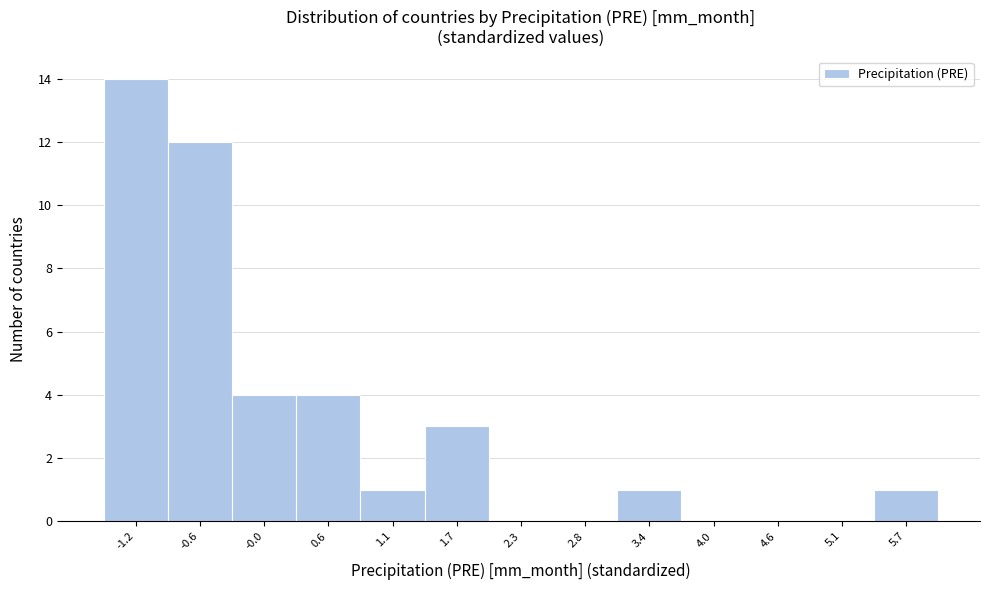

Reading left to right, what are all the values shown in this chart?

-1.2=14	-0.6=12	-0.0=4	0.6=4	1.1=1	1.7=3	2.3=0	2.8=0	3.4=1	4.0=0	4.6=0	5.1=0	5.7=1